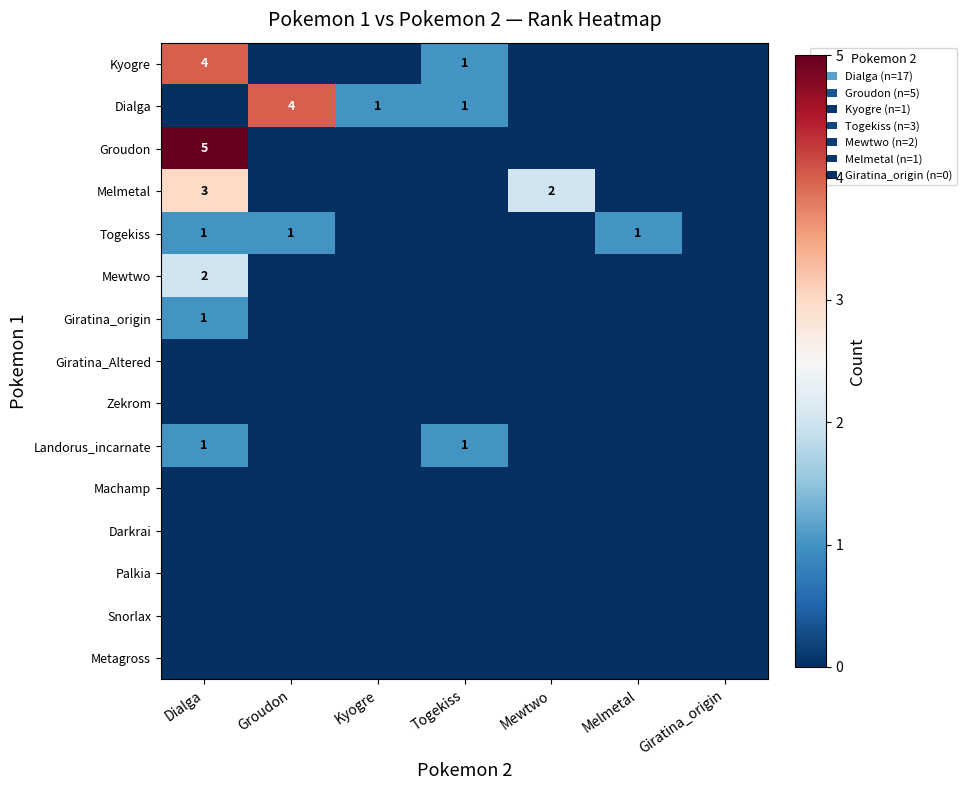

At which category is the sum across all series the highest?

Dialga